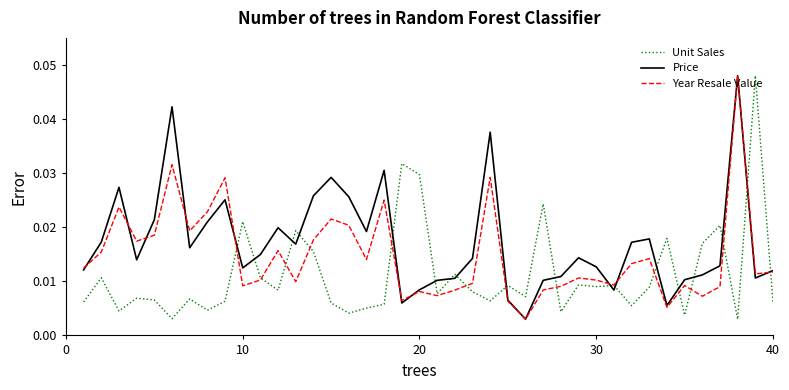

List the series in order of their overall mean, highest first.

Price, Year Resale Value, Unit Sales